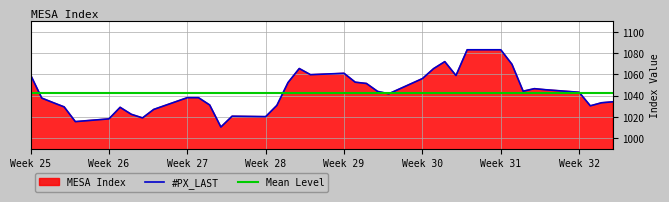

What is the maximum value for #PX_LAST?

1083.2